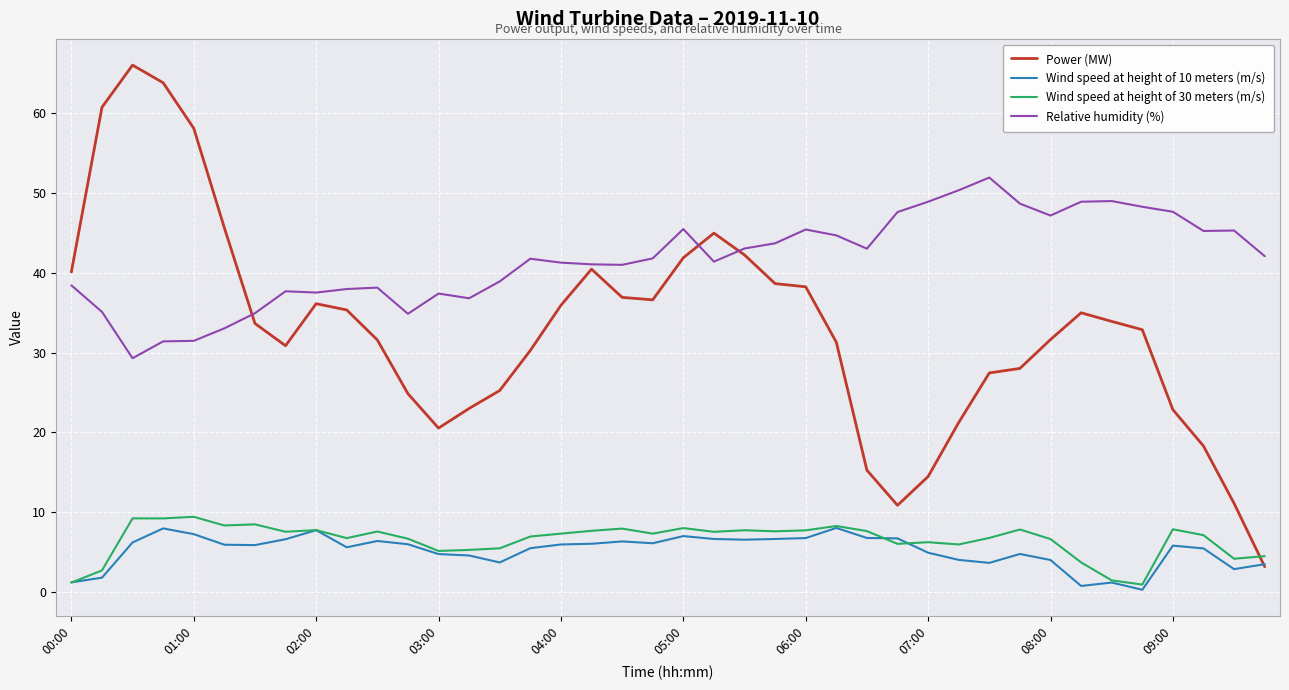

What is the minimum value for Relative humidity (%)?

29.3